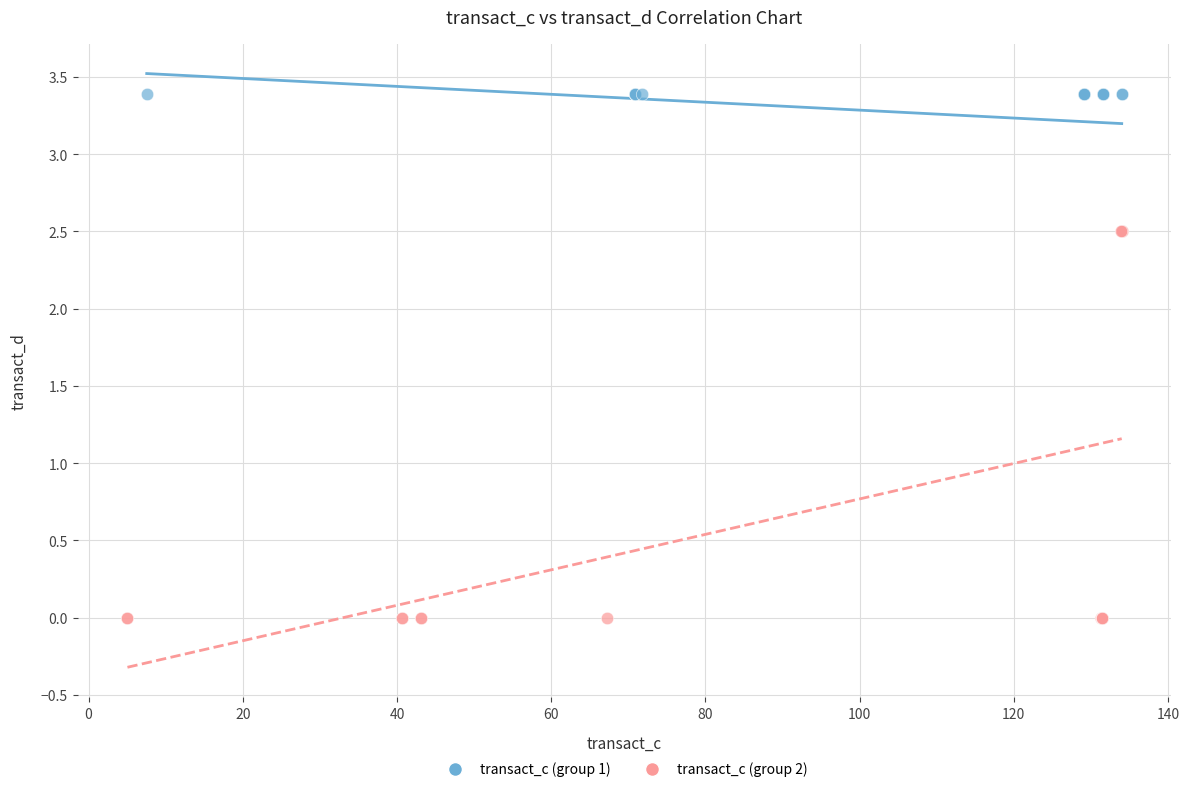

What are all the series names shown in the legend?

transact_c (group 1), transact_c (group 2)